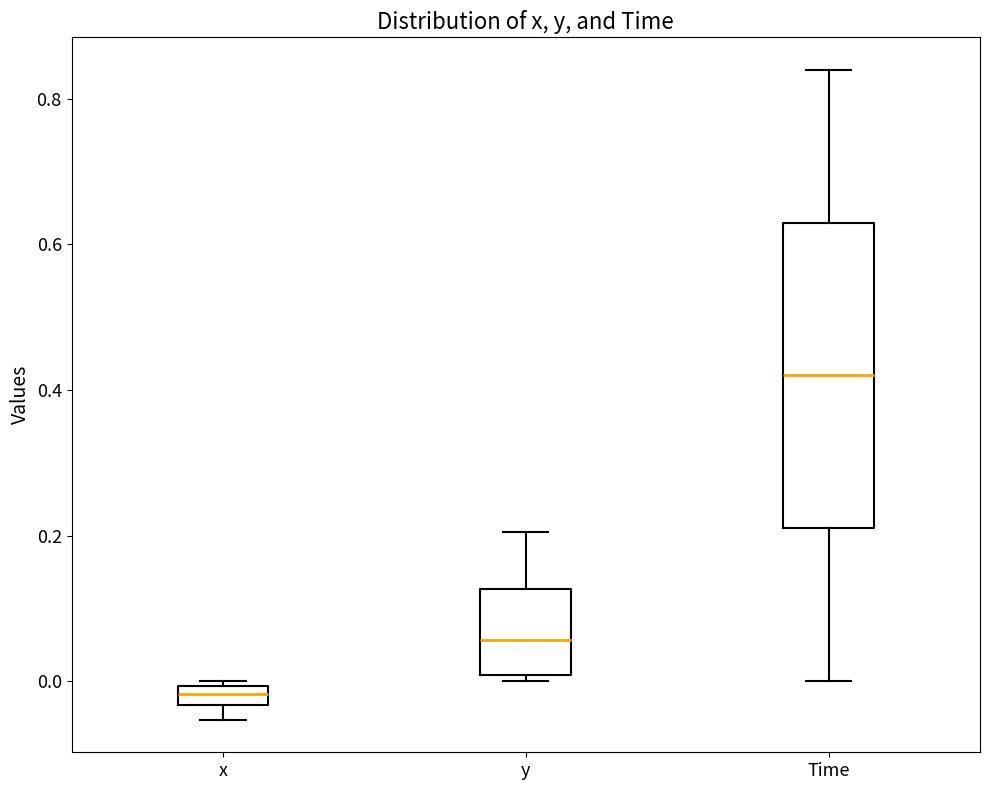

Which box is the tallest, from its lower edge to its upper edge?

Time